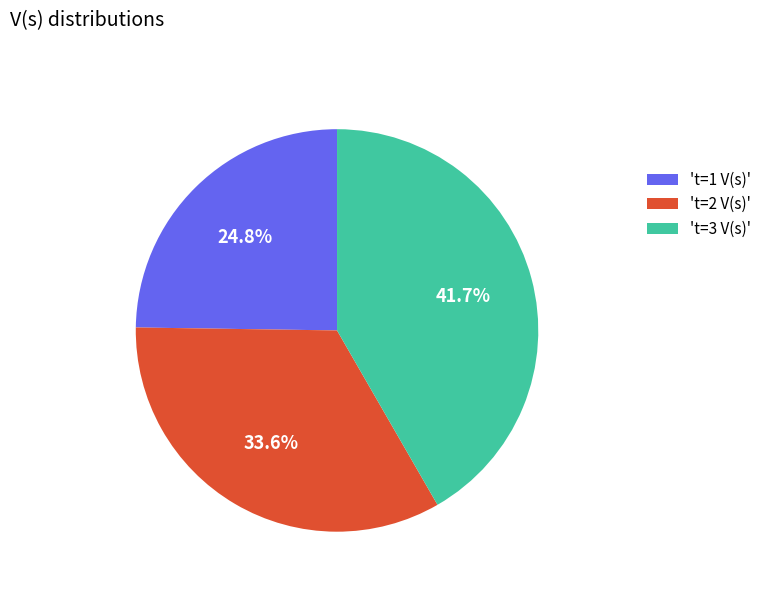

Does 't=1 V(s)' account for over 50% of the chart?

No